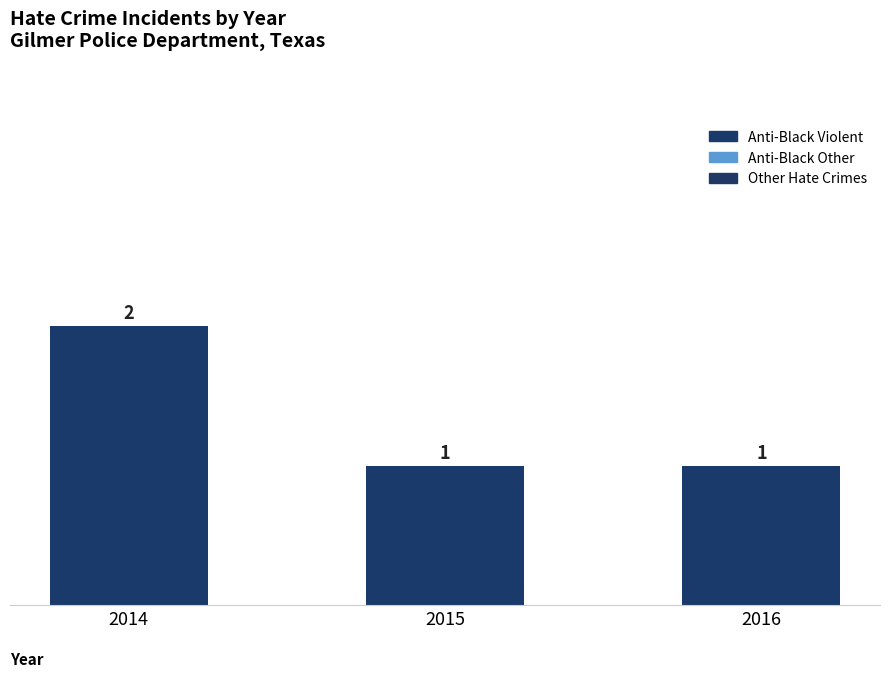

Are the bars horizontal?

No